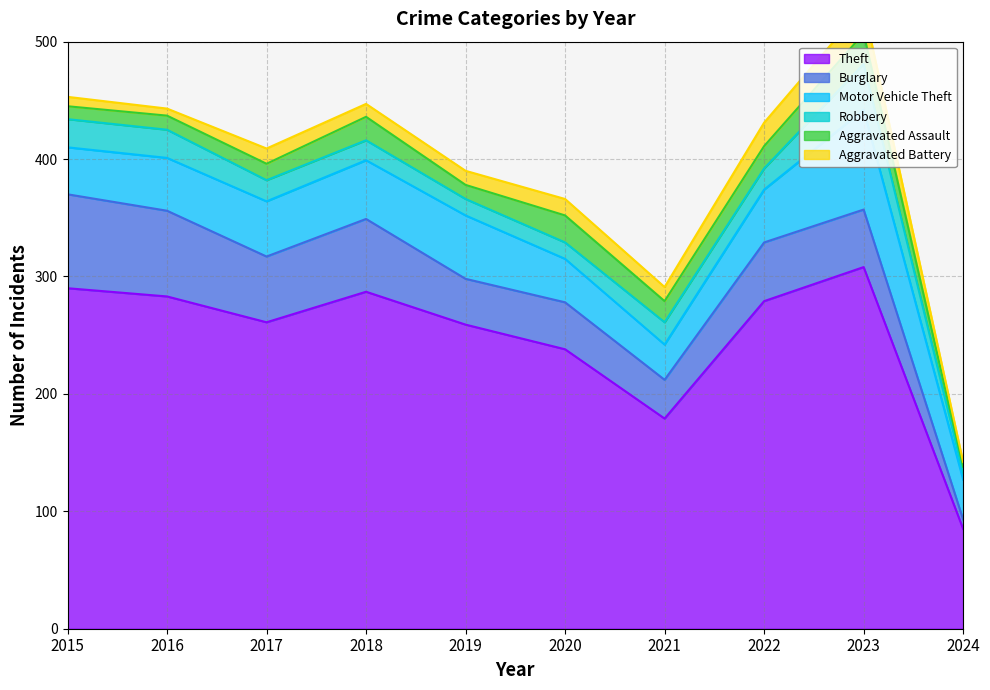

Reading left to right, what are all the values shown in this chart?

Theft: 2015=290	2016=283	2017=261	2018=287	2019=259	2020=238	2021=179	2022=279	2023=308	2024=85
Burglary: 2015=80	2016=73	2017=56	2018=62	2019=39	2020=40	2021=33	2022=50	2023=49	2024=8
Motor Vehicle Theft: 2015=40	2016=45	2017=47	2018=50	2019=54	2020=37	2021=30	2022=45	2023=85	2024=34
Robbery: 2015=24	2016=24	2017=18	2018=17	2019=14	2020=14	2021=19	2022=18	2023=39	2024=6
Aggravated Assault: 2015=11	2016=12	2017=14	2018=20	2019=12	2020=23	2021=18	2022=19	2023=26	2024=5
Aggravated Battery: 2015=8	2016=6	2017=13	2018=11	2019=12	2020=14	2021=12	2022=20	2023=23	2024=4